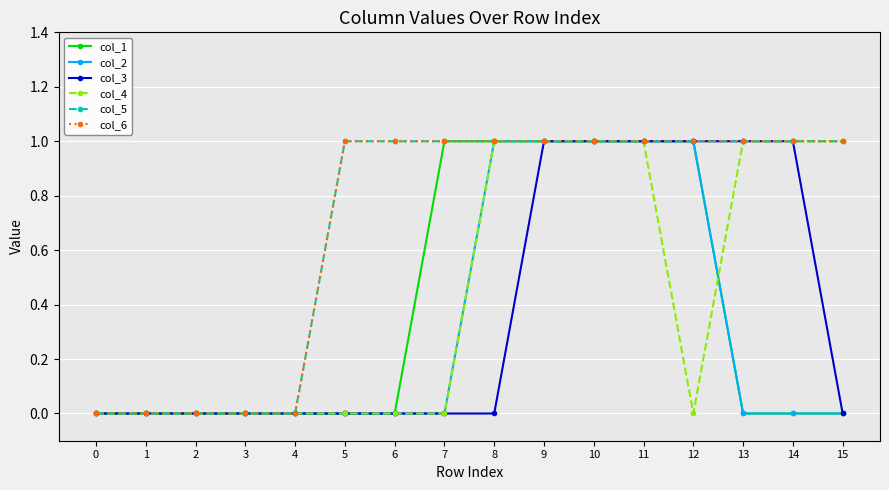

Read the col_4 value at 11.

1